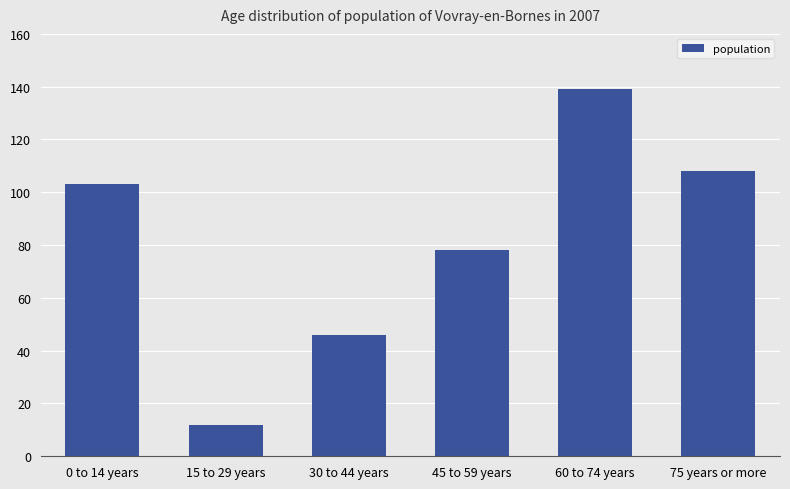

The value at 15 to 29 years is 21. True or false?

False